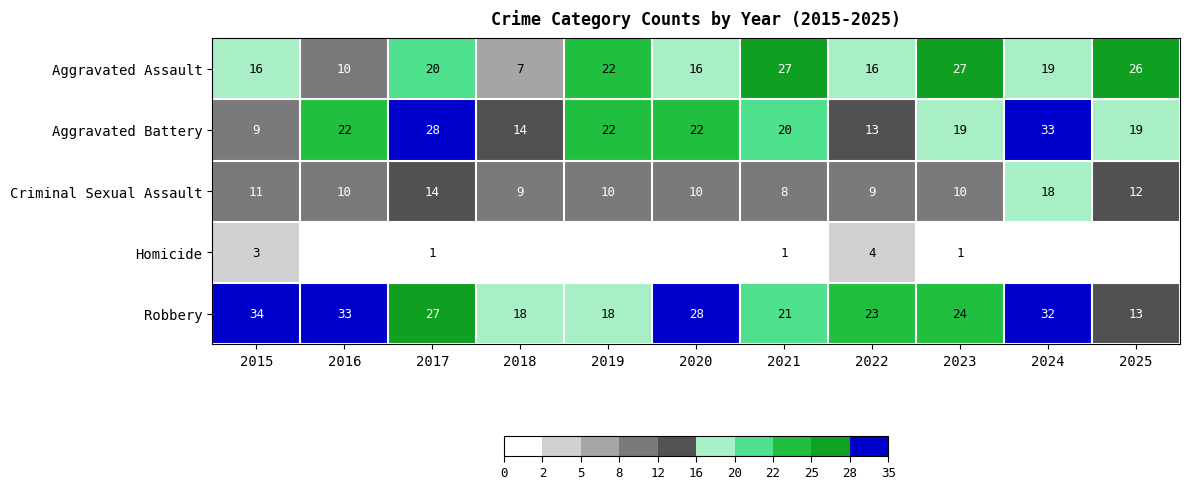

What is the maximum value for Aggravated Battery?

33